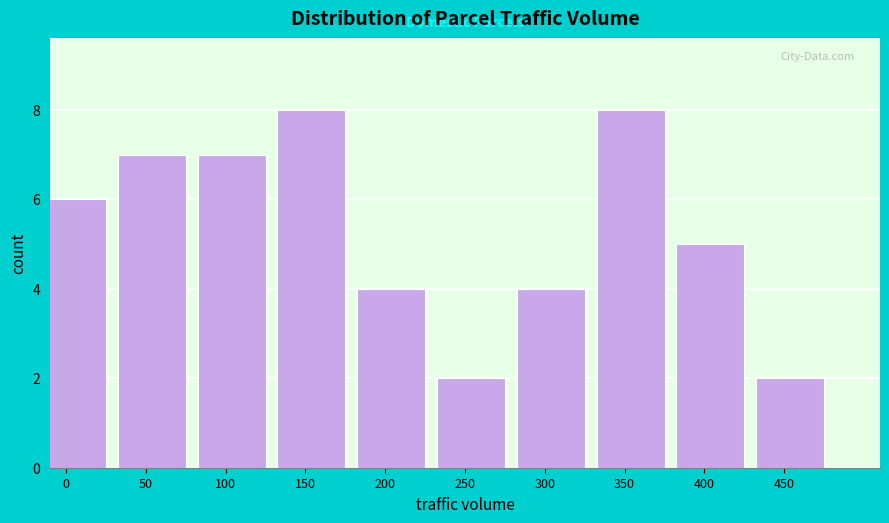

Reading left to right, extract all data points from this chart.

6	7	7	8	4	2	4	8	5	2